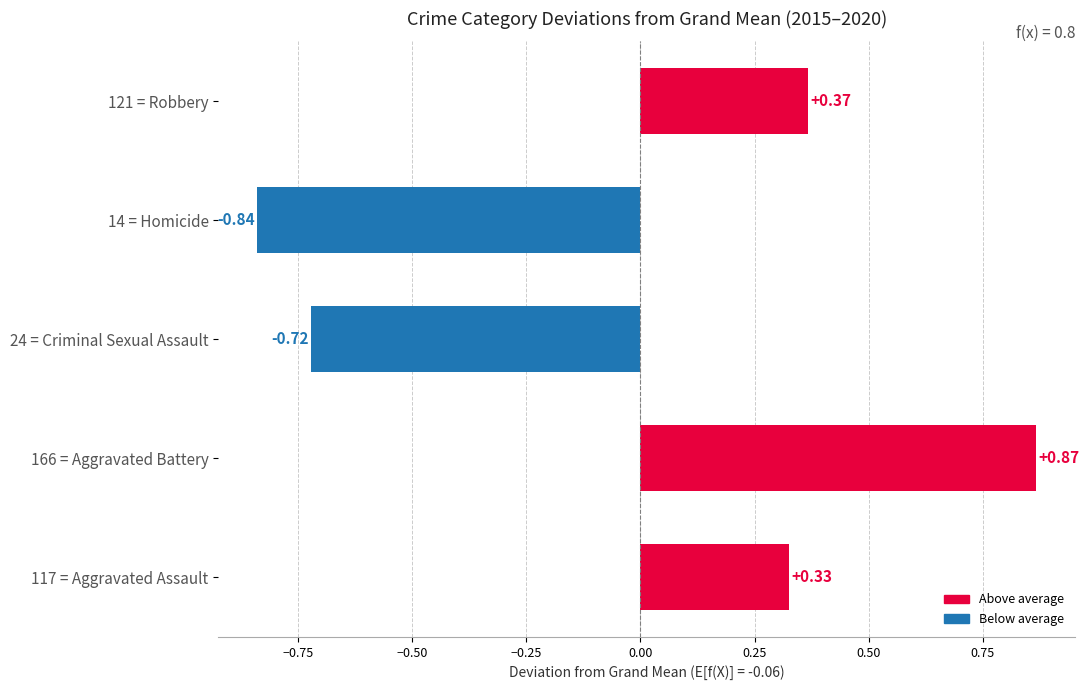

Between 24 = Criminal Sexual Assault and 166 = Aggravated Battery, which is larger?

166 = Aggravated Battery